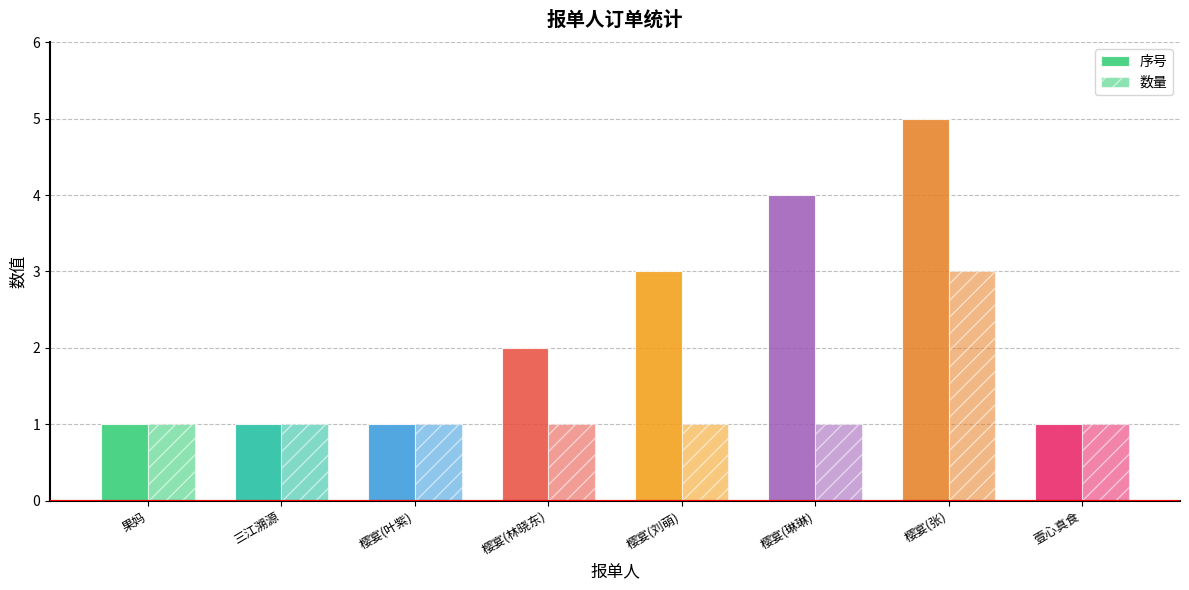

How many bars are there in total?

16